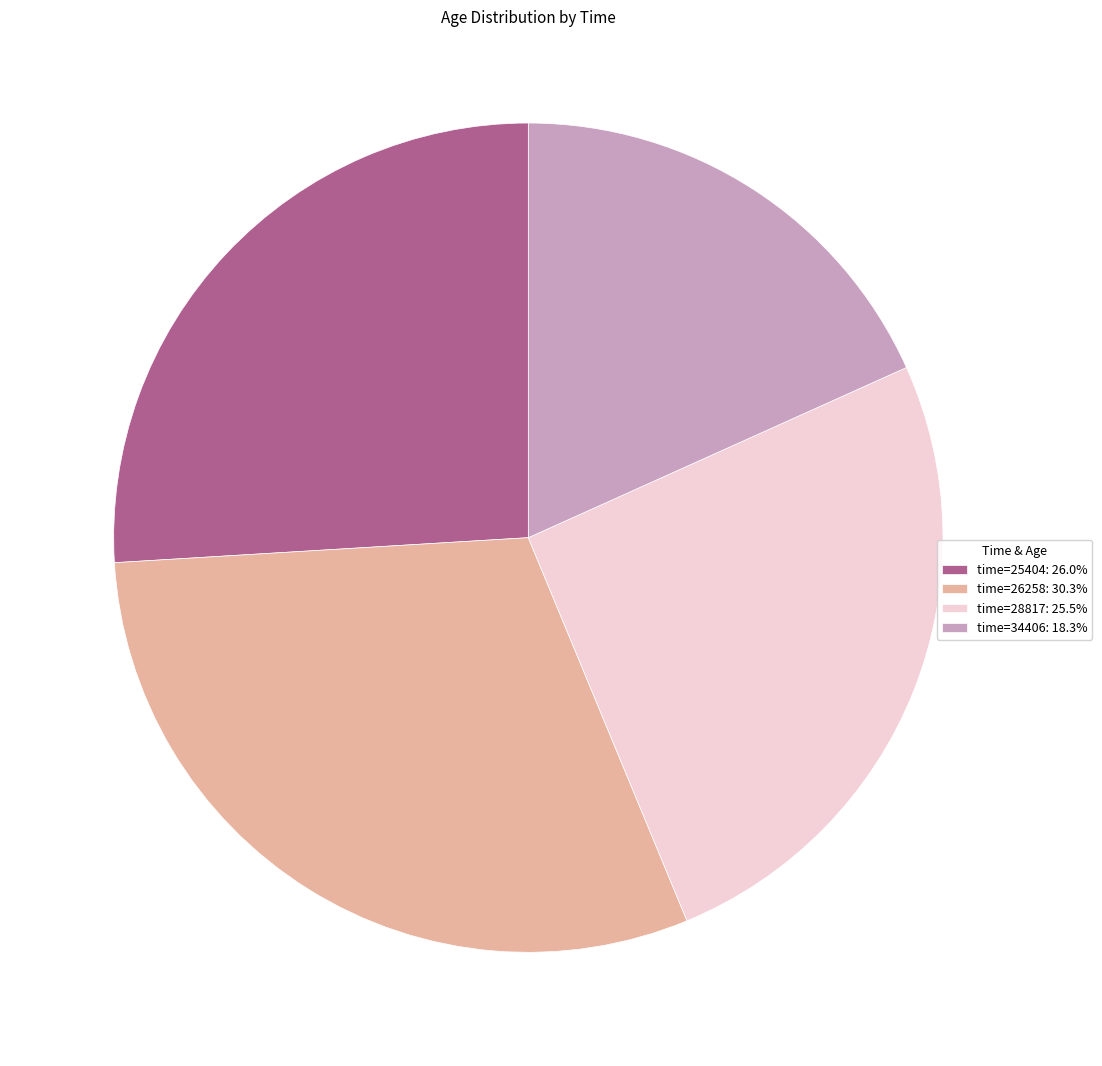

Does time=26258: 30.3% represent more than half of the total?

No